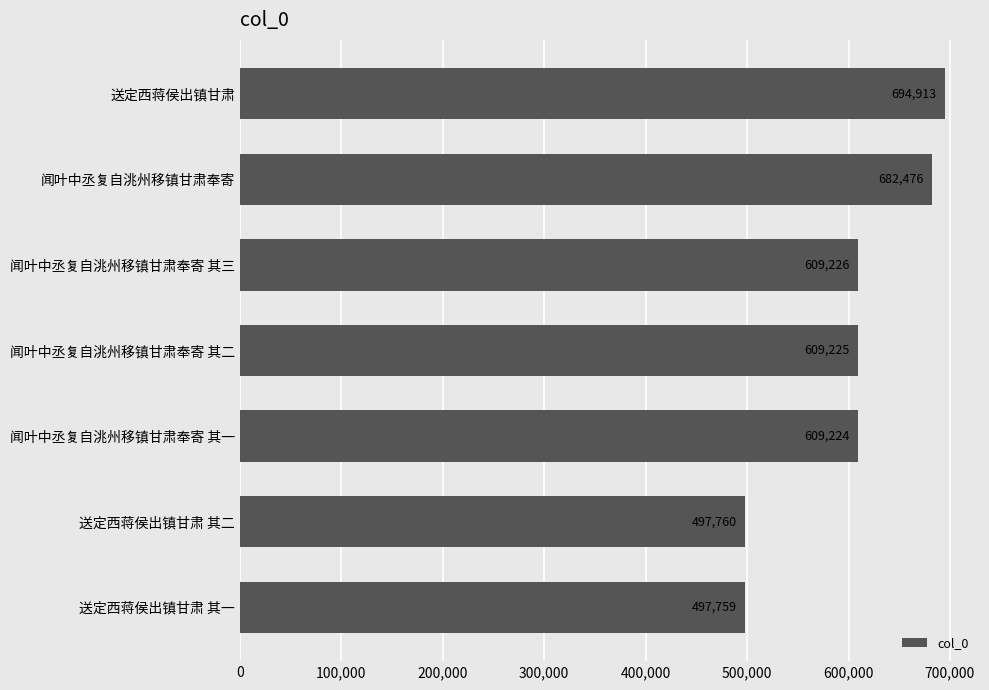

Reading bottom to top, what are all the values shown in this chart?

送定西蒋侯出镇甘肃 其一=497759	送定西蒋侯出镇甘肃 其二=497760	闻叶中丞复自洮州移镇甘肃奉寄 其一=609224	闻叶中丞复自洮州移镇甘肃奉寄 其二=609225	闻叶中丞复自洮州移镇甘肃奉寄 其三=609226	闻叶中丞复自洮州移镇甘肃奉寄=682476	送定西蒋侯出镇甘肃=694913